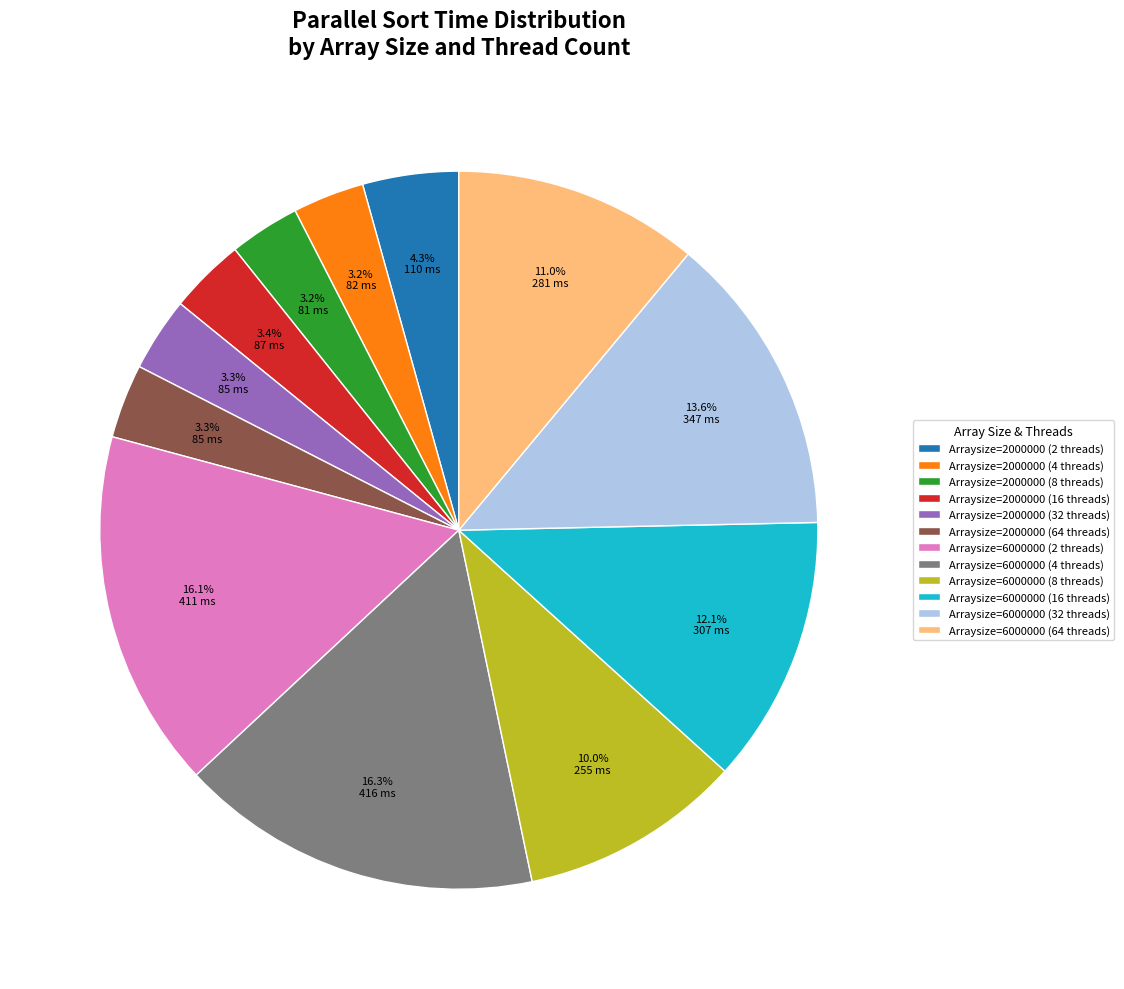

To the nearest percent, what is the average slice percentage?

8%